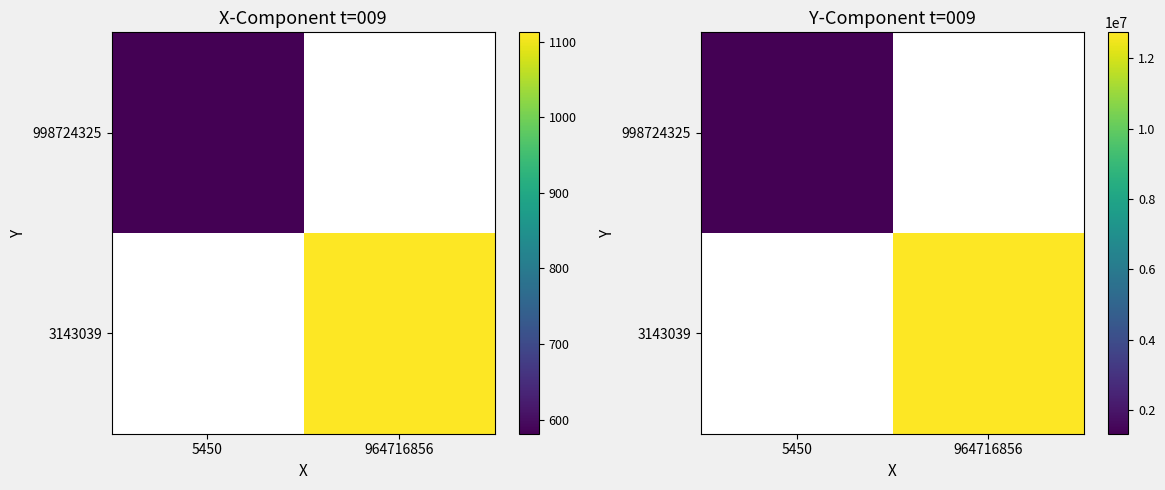

True or false: 998724325 has a value of 2072324.5 at 5450.

False